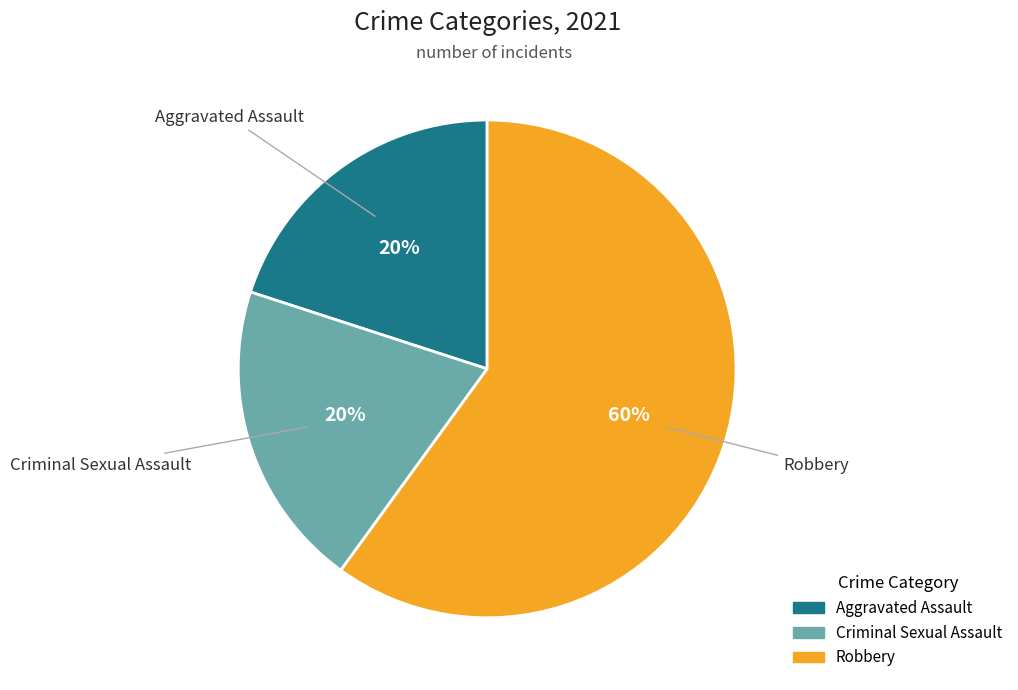

Which category has the biggest portion of the pie?

Robbery